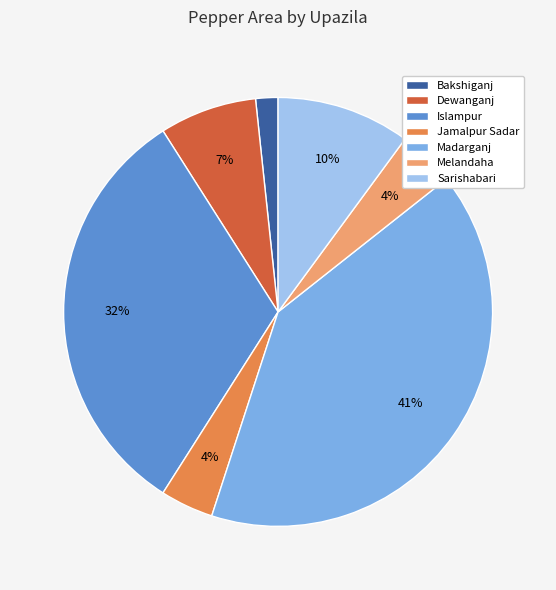

True or false: Melandaha accounts for 4% of the total.

True